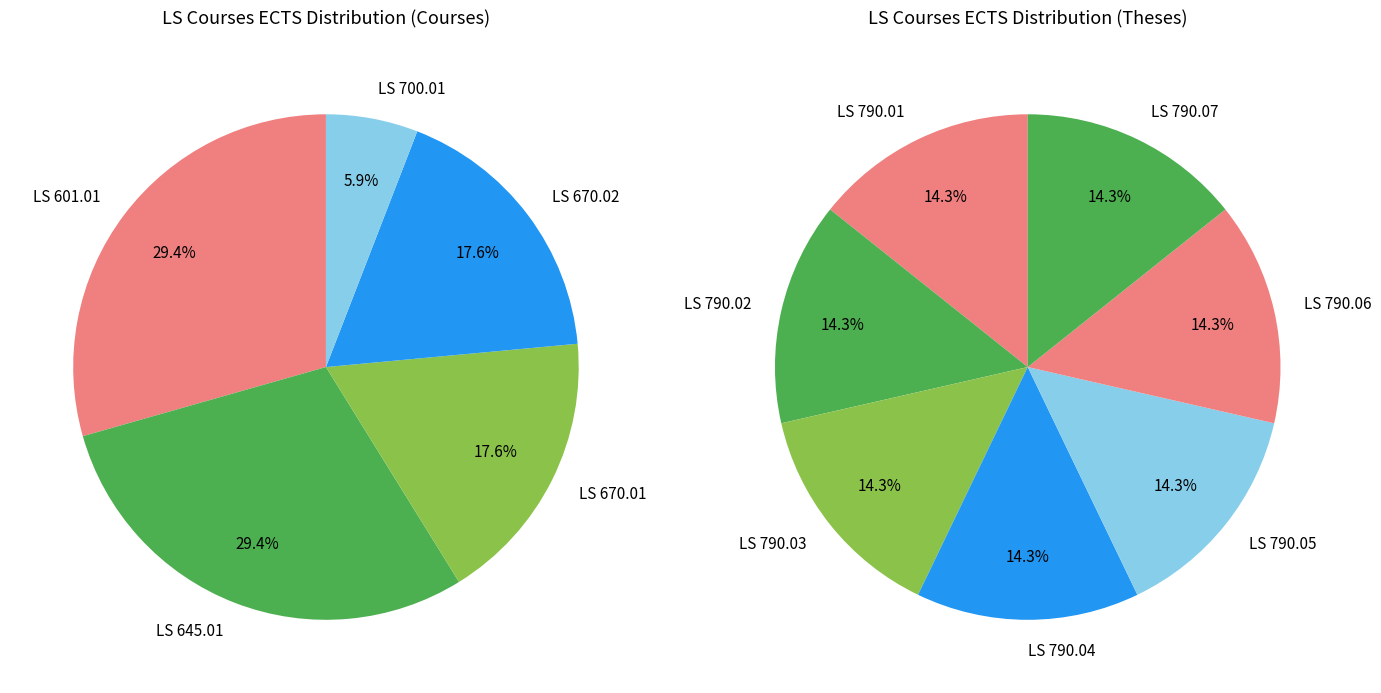

Is LS 790.05 the majority of the pie?

No